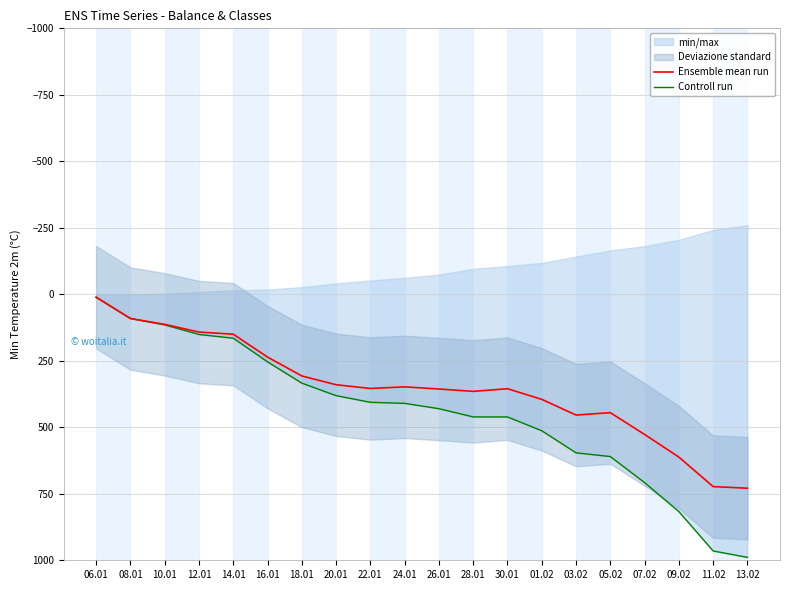

What is the lowest value of the Controll run series?

11